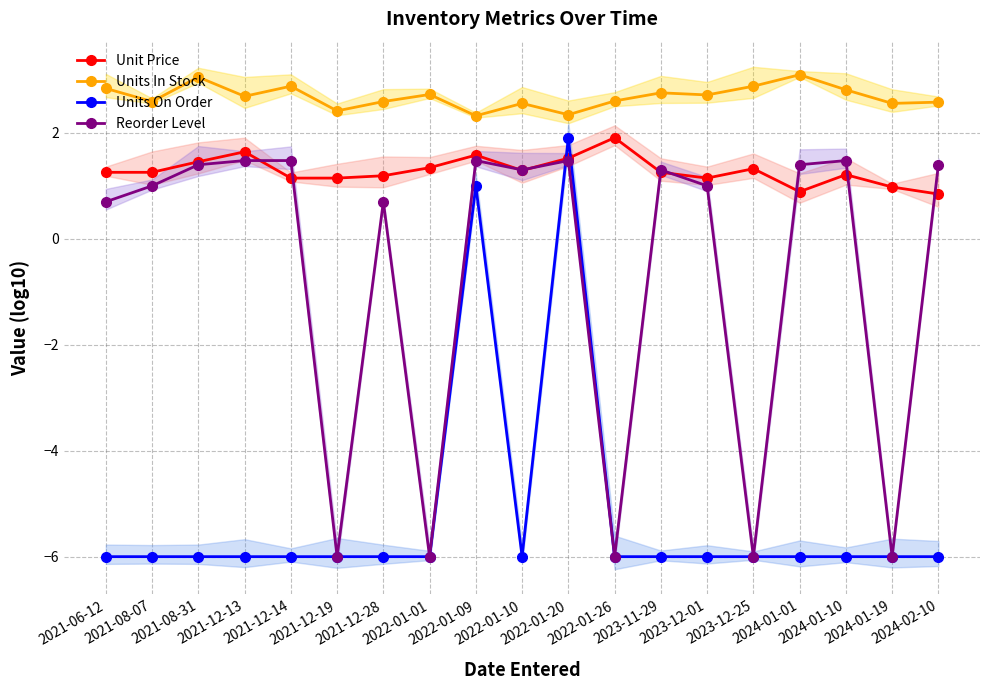

Which label corresponds to the largest value in the chart?

2024-01-01